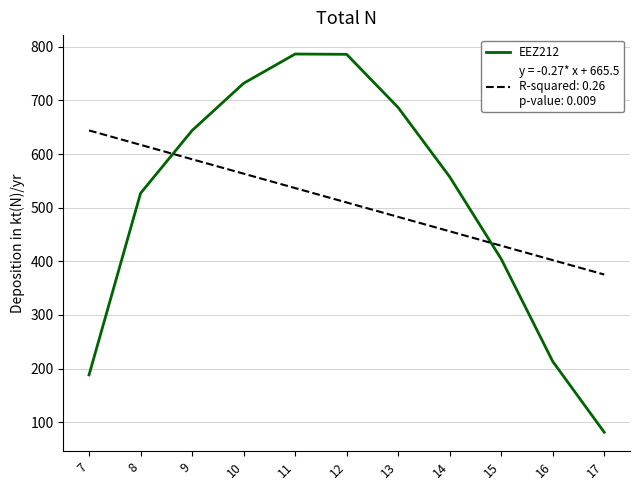

What is the greatest value displayed?

786.6